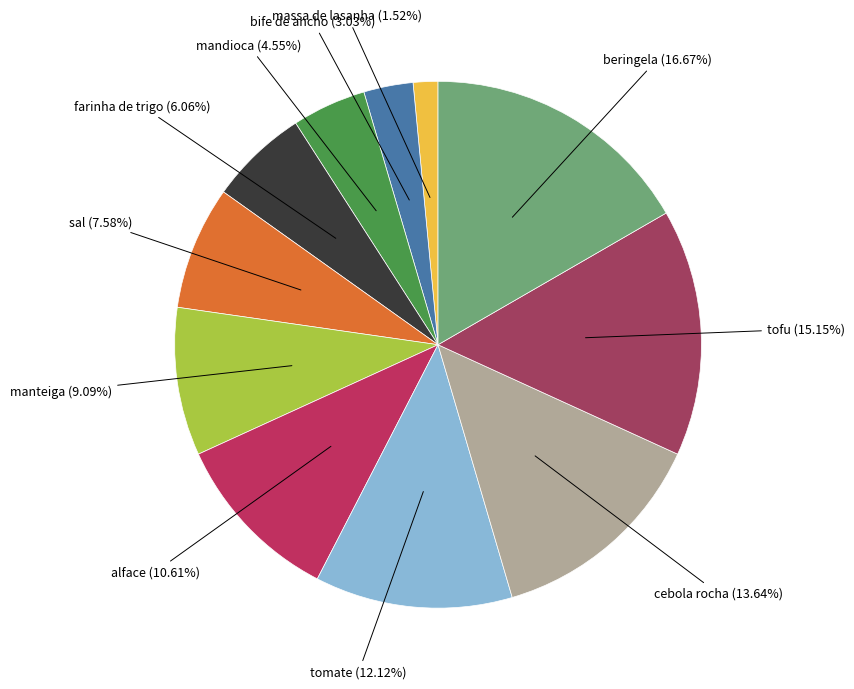

Approximately how many times larger is the value at massa de lasanha compared to alface?

0.1